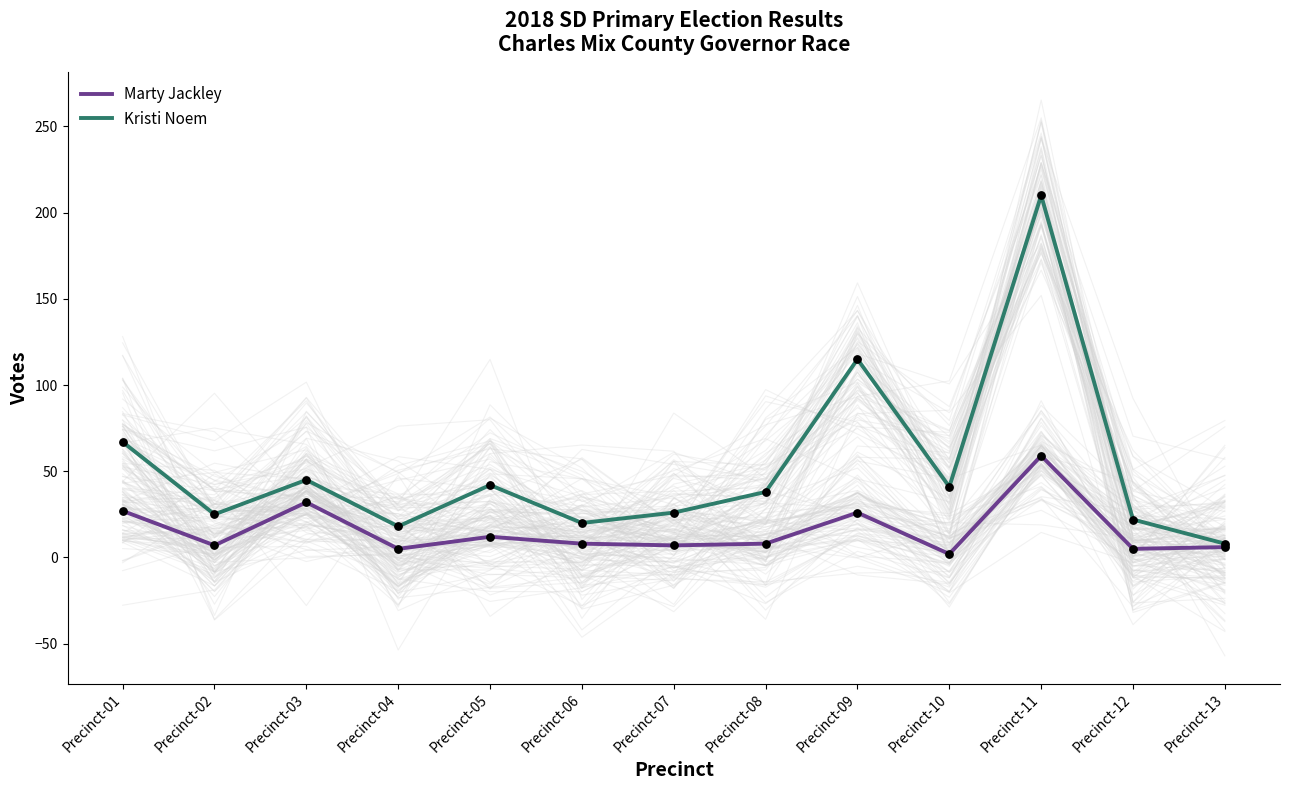

What is the total value across all series at Precinct-03?

77